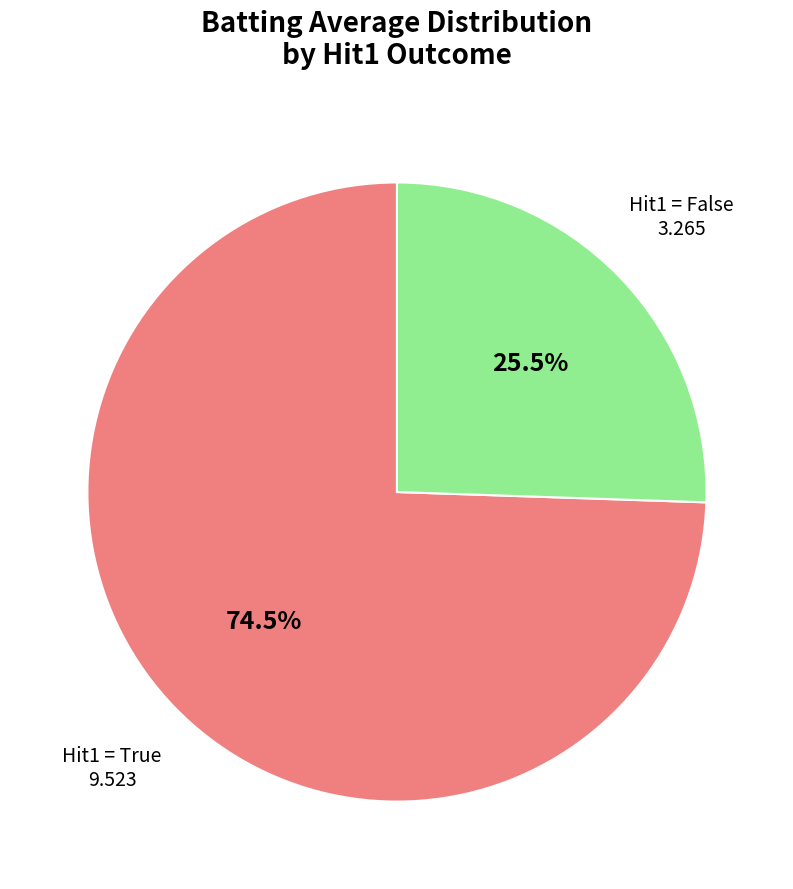

Is there any slice that represents more than half of the pie?

Yes